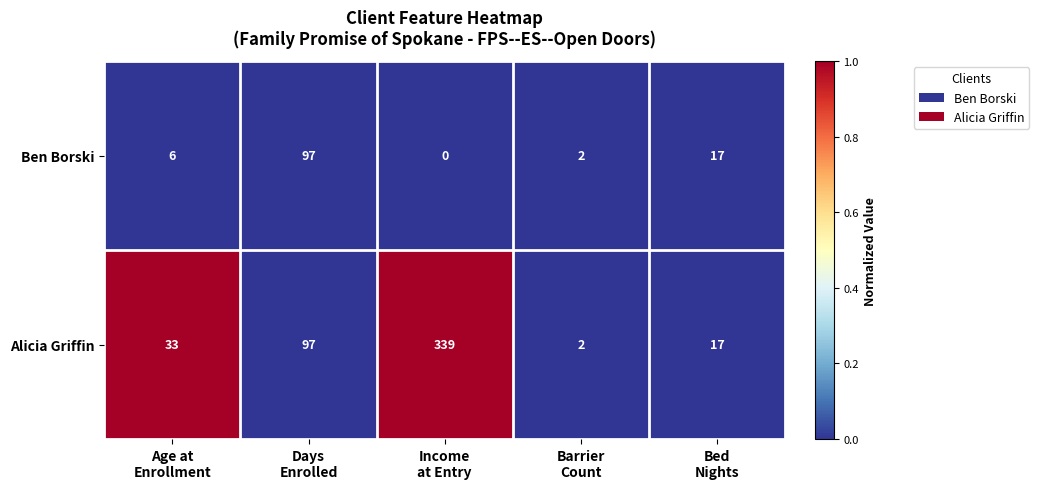

How many distinct data groups are displayed?

2